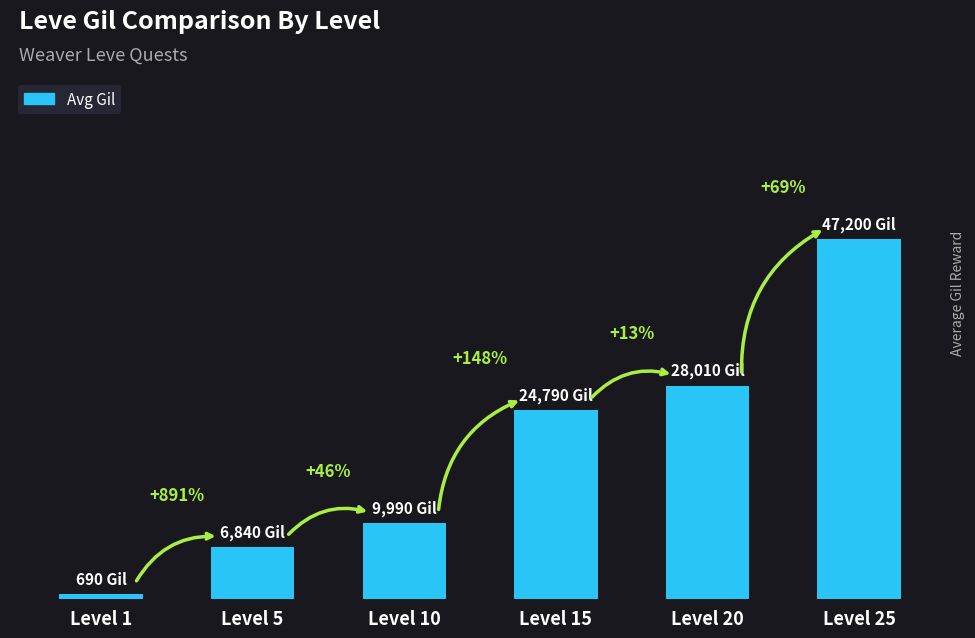

What is the average value?

19587